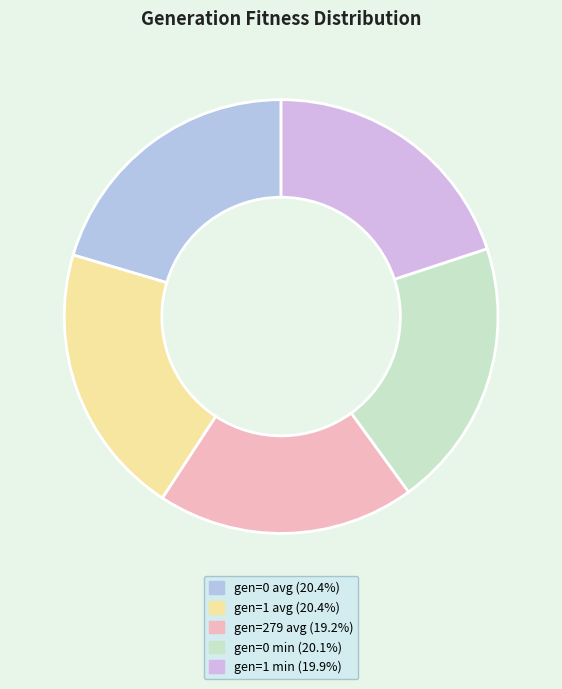

To the nearest percent, what percentage of the pie is gen=0 min?

20%